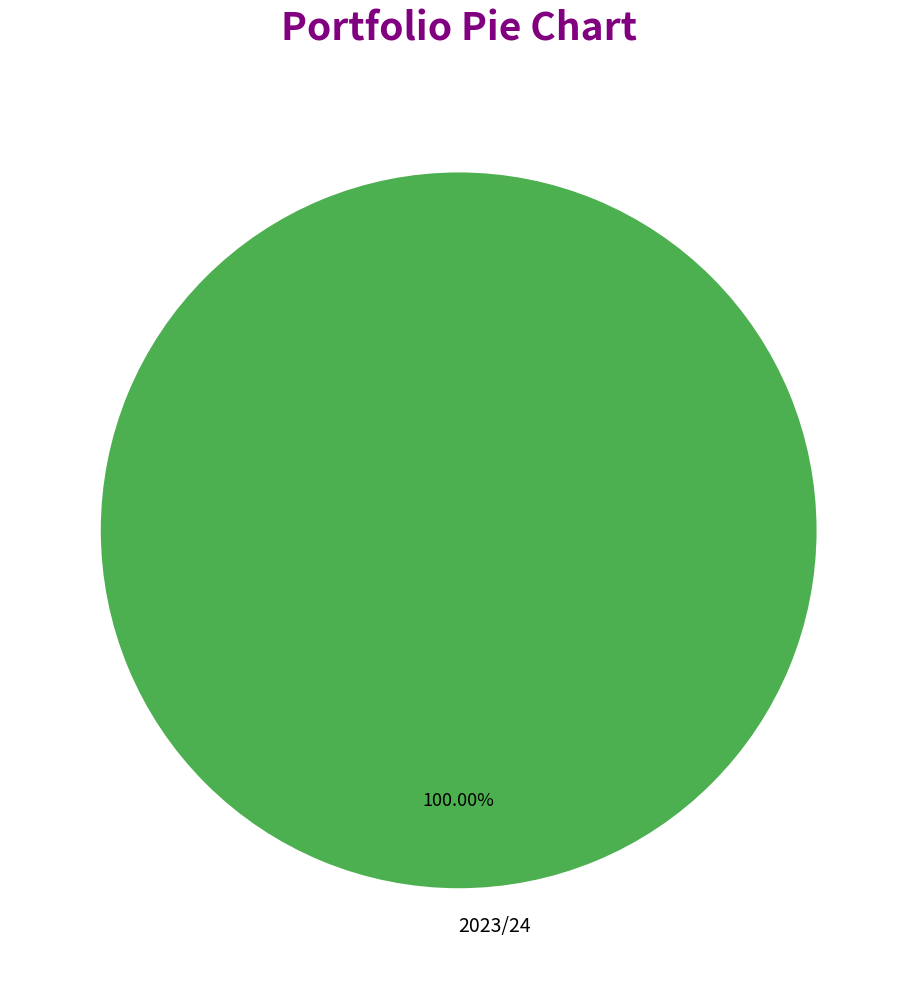

Rank the categories by value from lowest to highest.

2023/24